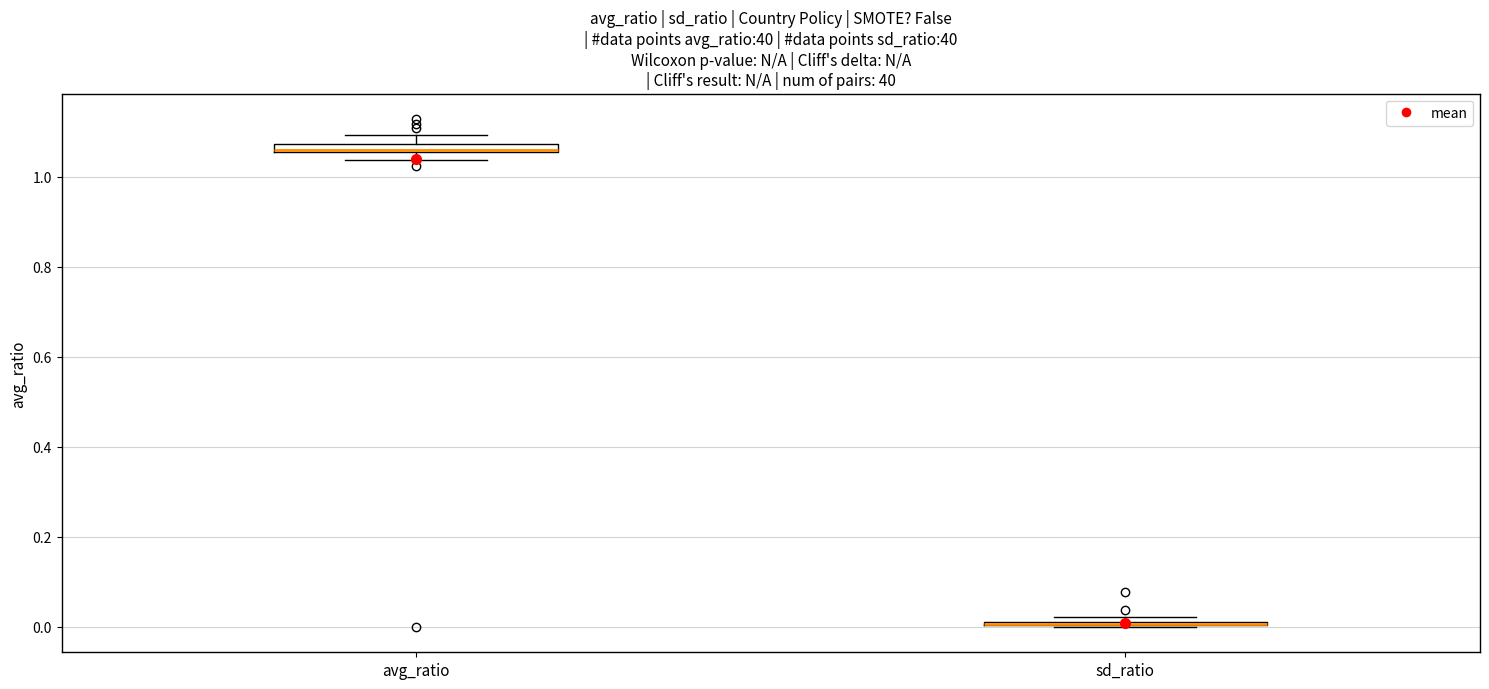

Where is the lower edge of the box for avg_ratio on the y-axis? The values are not printed on the chart, so give them approximately, as read against the axis.

1.06